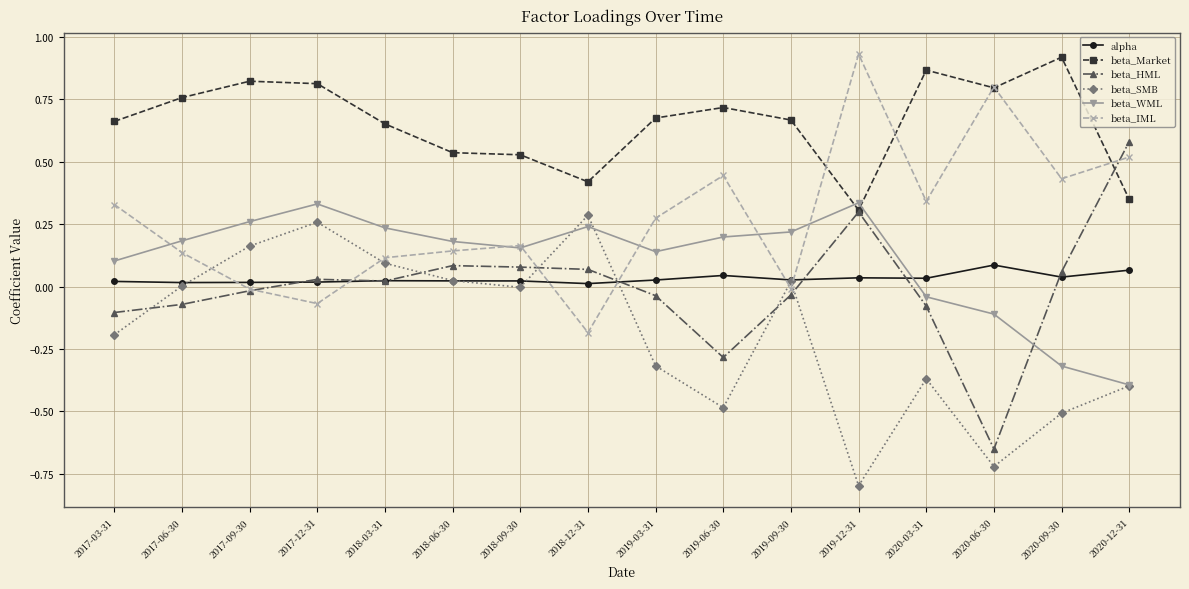

Where is the first local maximum for beta_WML?

2017-12-31